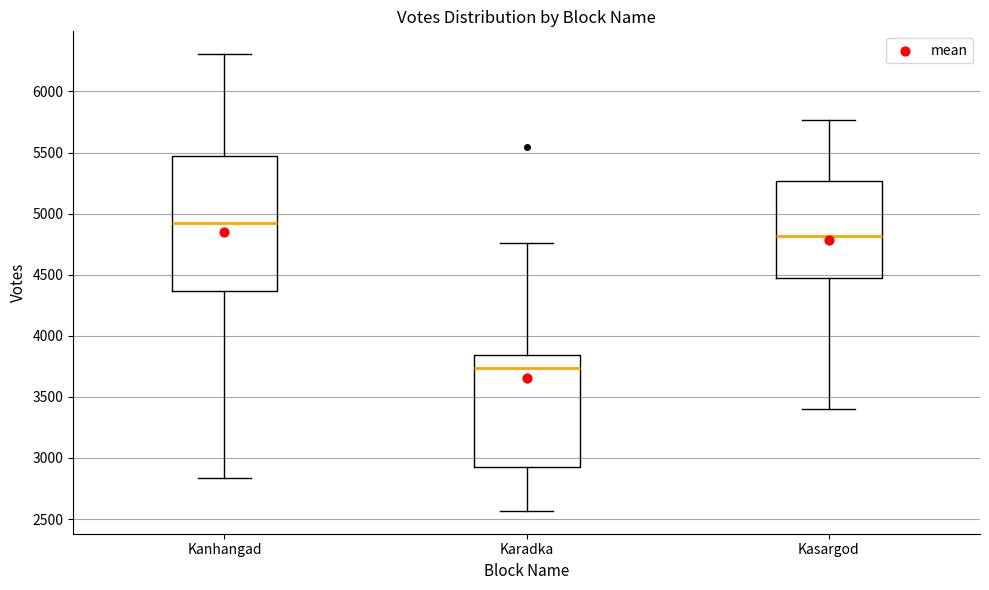

Which box's median line is the lowest?

Karadka